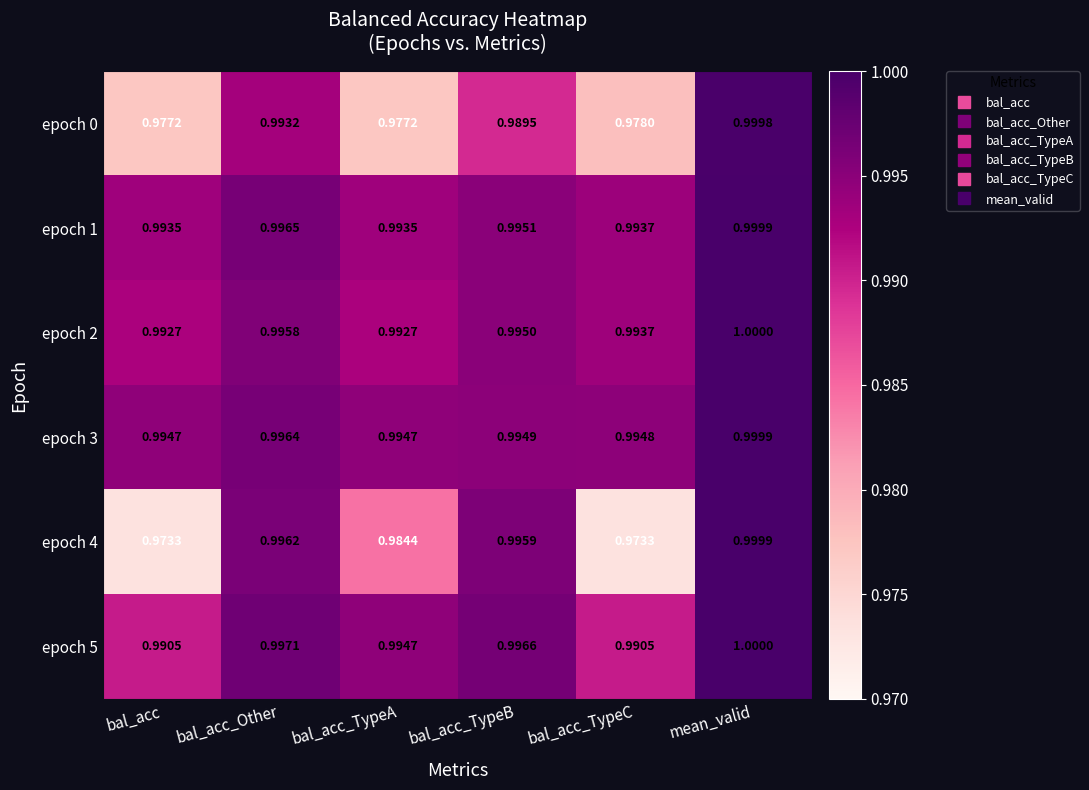

At which category does the chart reach its peak across all series?

mean_valid